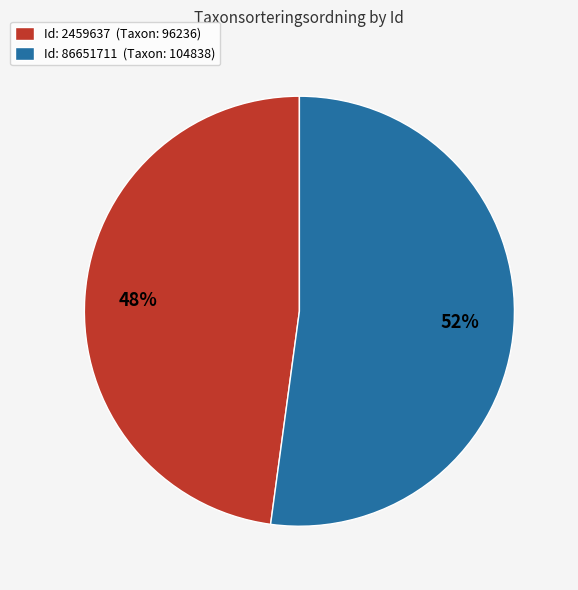

To the nearest percent, what portion does Id: 2459637 (Taxon: 96236) represent?

48%